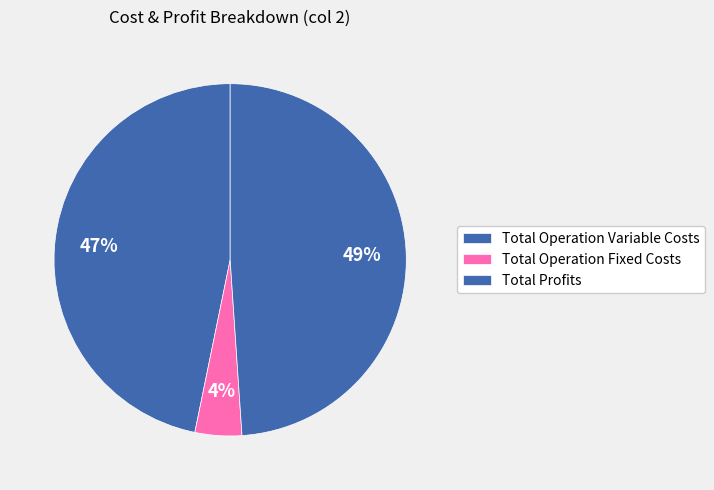

How many segments does this pie chart have?

3